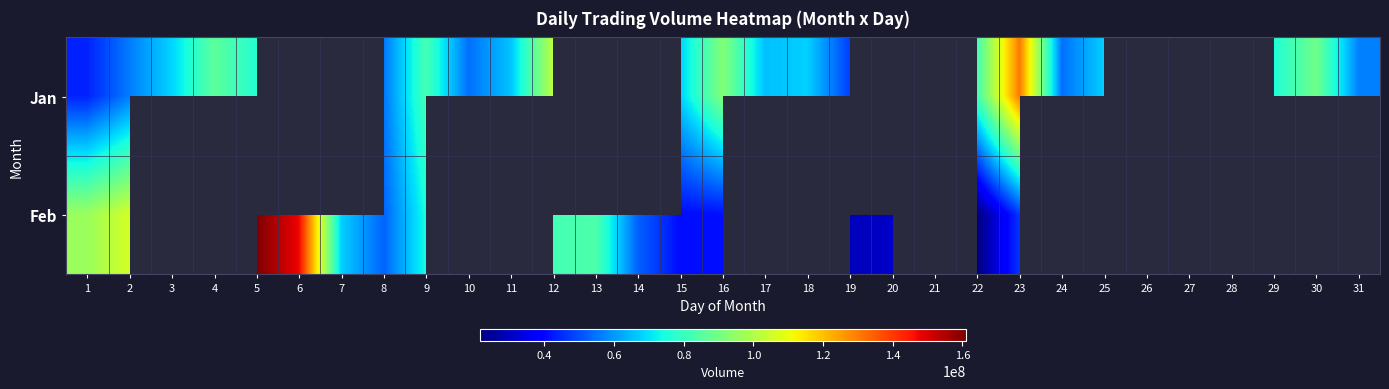

What is the maximum value for Jan?

130297068.0